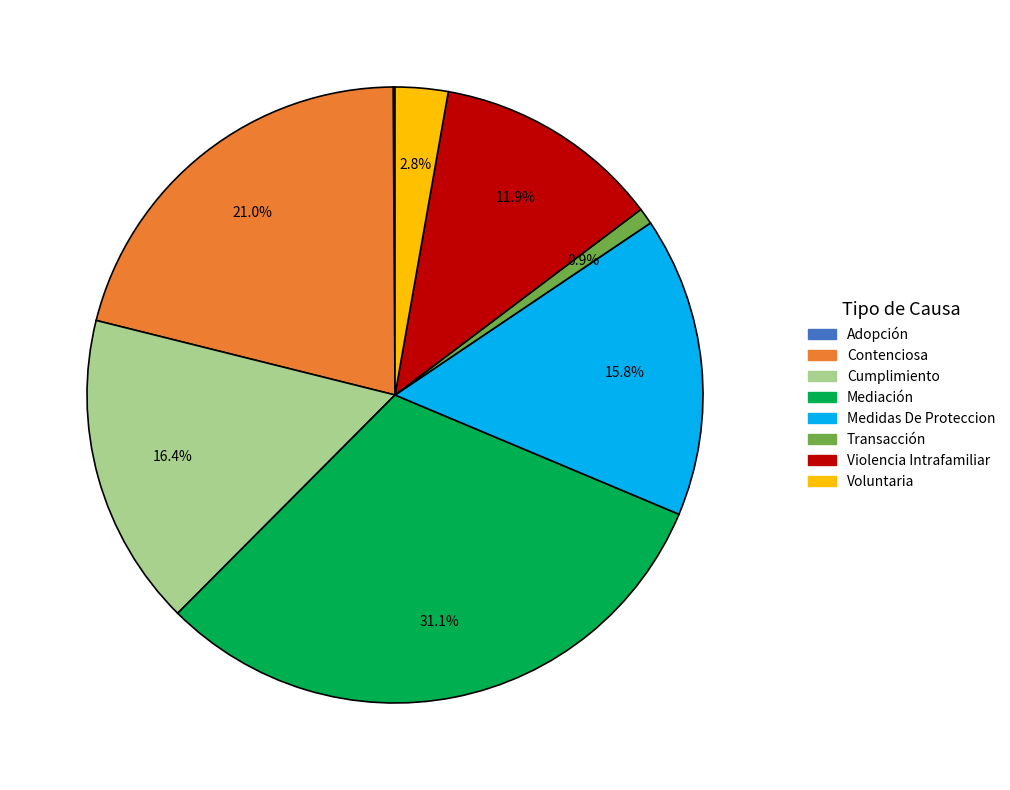

Which slice is the largest?

Mediación